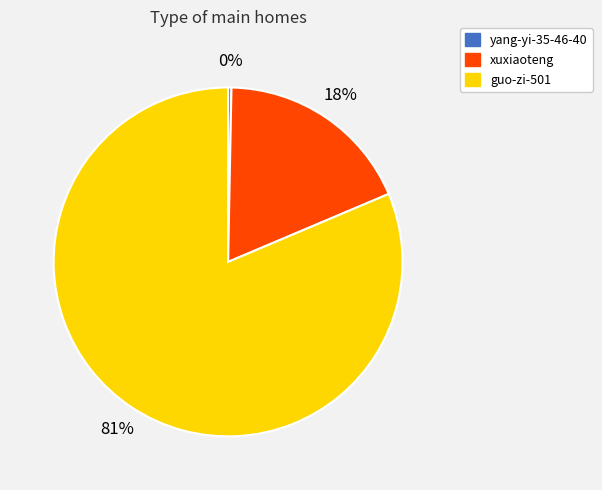

What is the smallest slice in the pie chart?

yang-yi-35-46-40